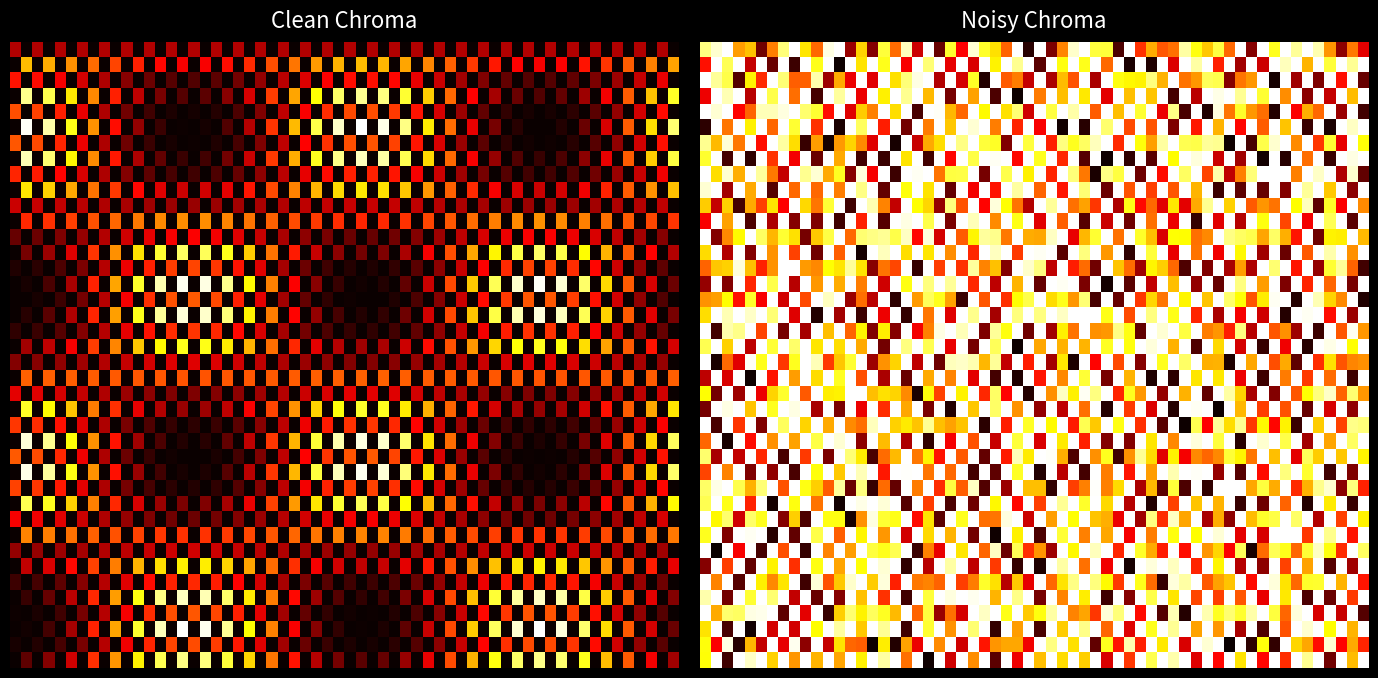

What is the total value across all series at 2?

2